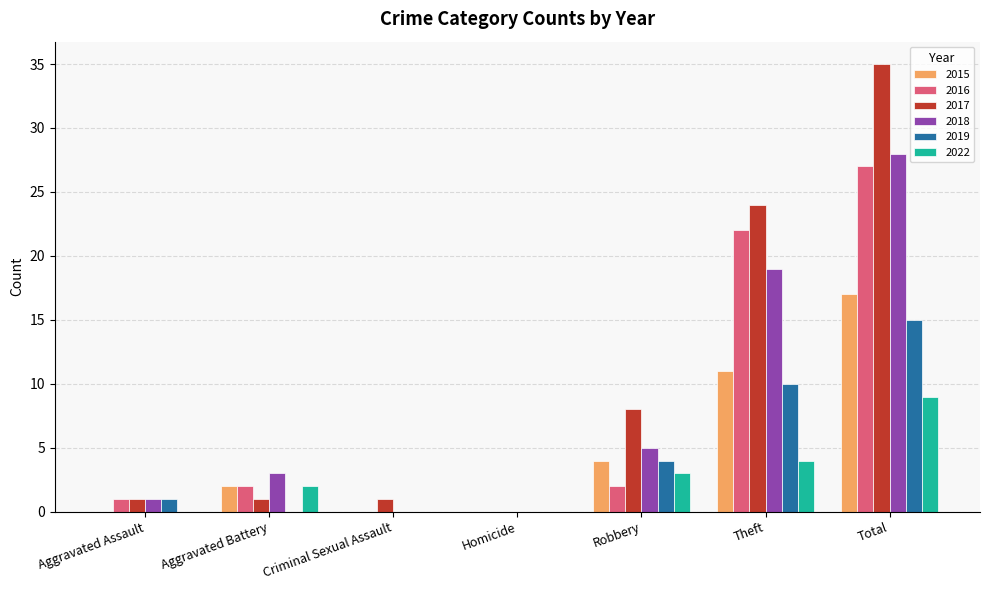

Reading left to right, transcribe all the data shown in this chart.

2015: 0	2	0	0	4	11	17
2016: 1	2	0	0	2	22	27
2017: 1	1	1	0	8	24	35
2018: 1	3	0	0	5	19	28
2019: 1	0	0	0	4	10	15
2022: 0	2	0	0	3	4	9